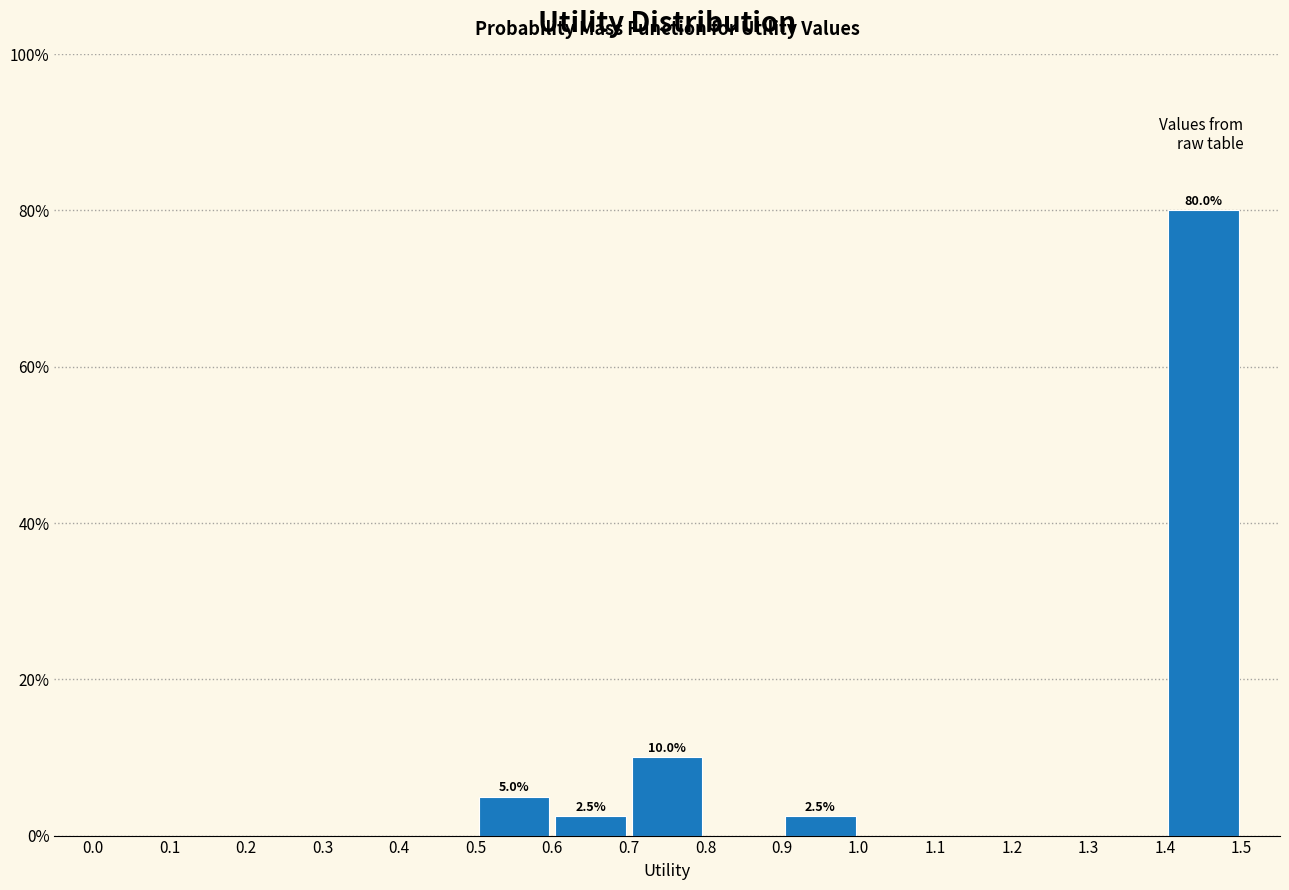

Over which range of the x-axis is the bar tallest?

1.4 to 1.5